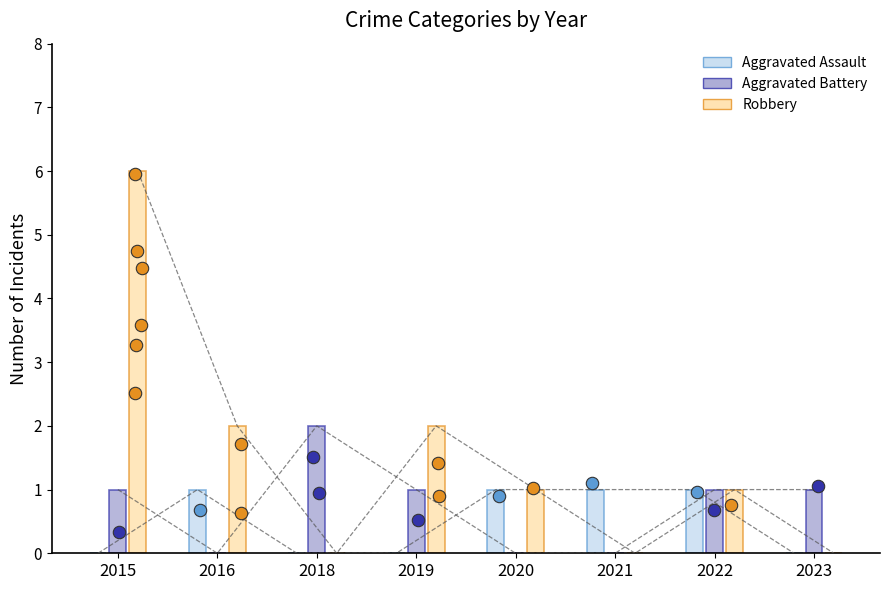

At how many categories does at least one series exceed 2?

1